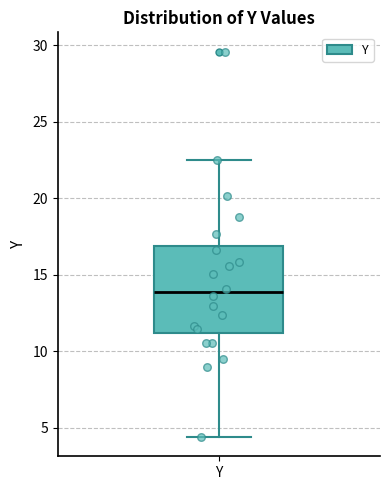

Where does the median line of the box for Y sit on the y-axis? The values are not printed on the chart, so give them approximately, as read against the axis.

14.0